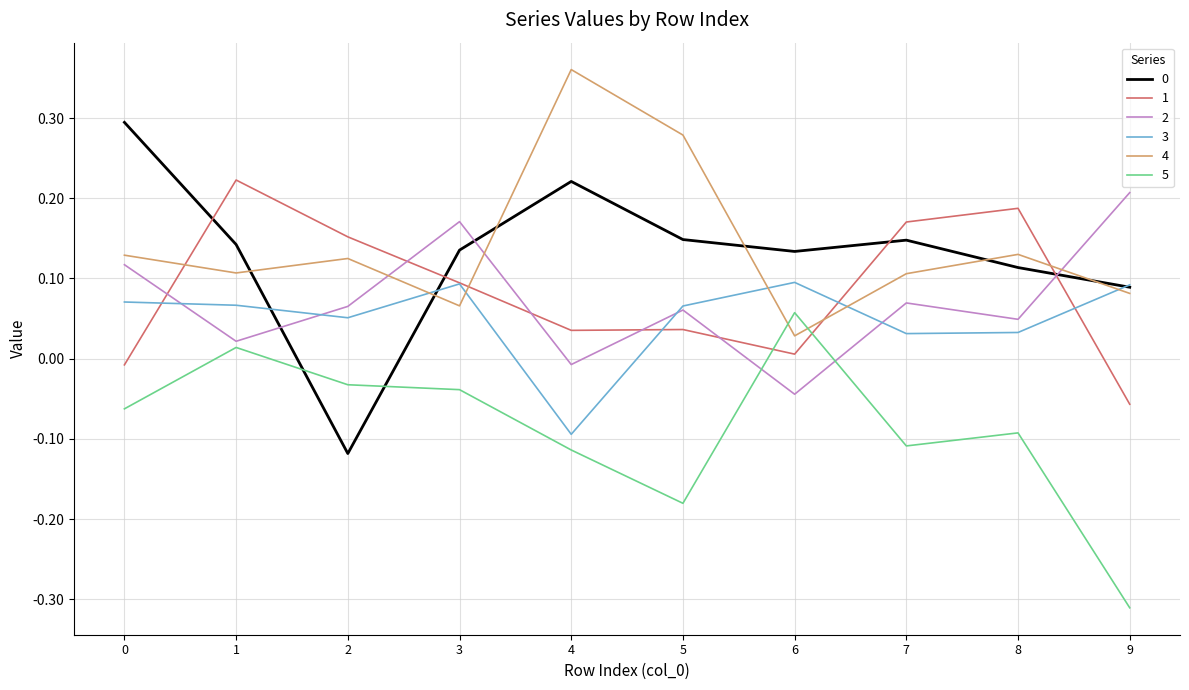

What is the spread (max minus min) of values at 9?

0.5